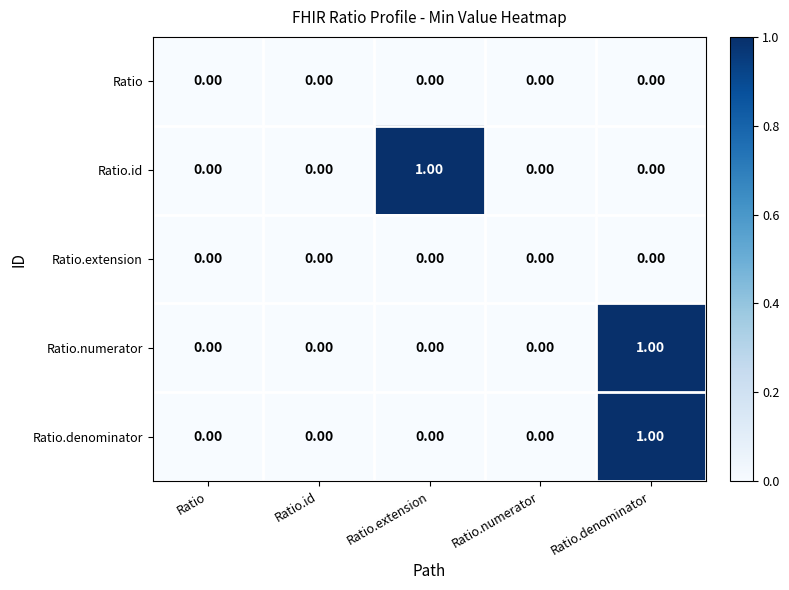

At which label does Ratio.id reach its peak?

Ratio.extension